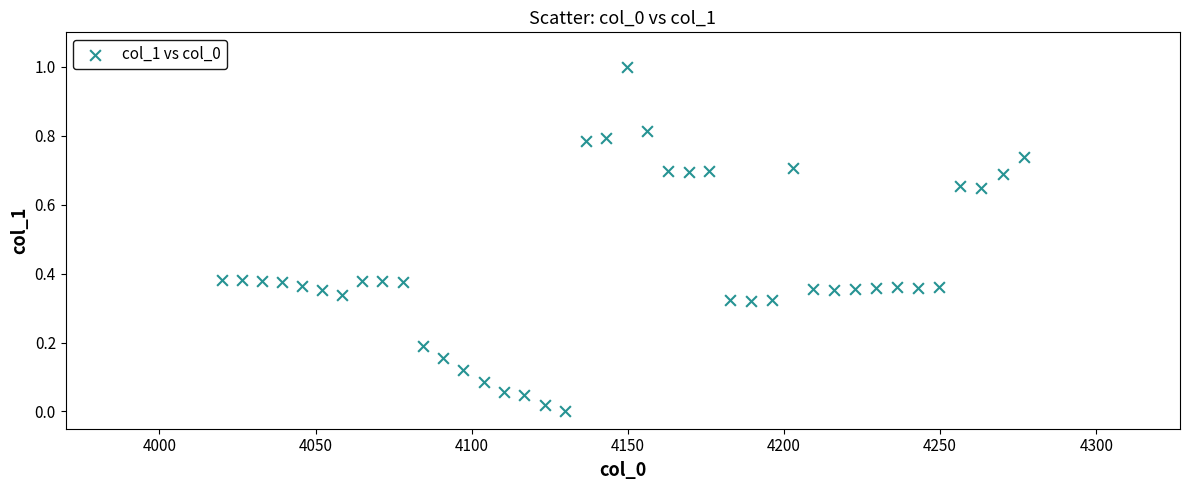

What is the range of X values (max minus min)?

256.8